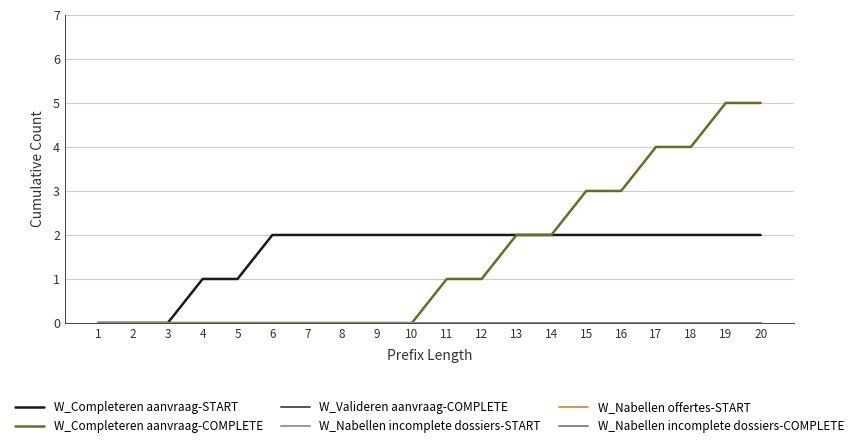

Does the chart have visible grid lines?

Yes